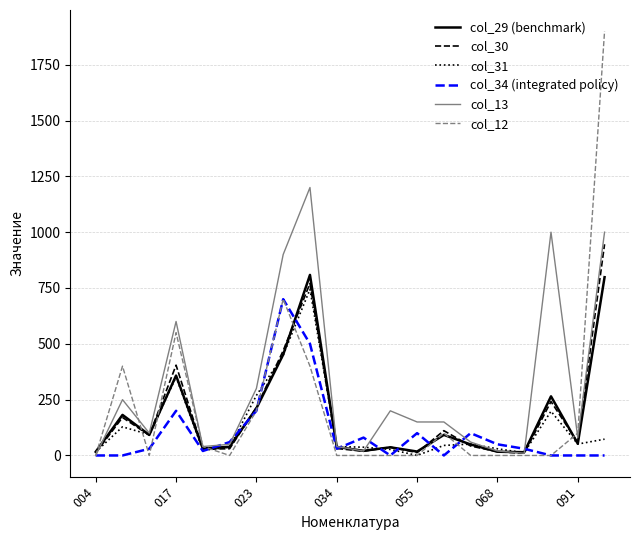

What is the maximum value for col_30?

945.8